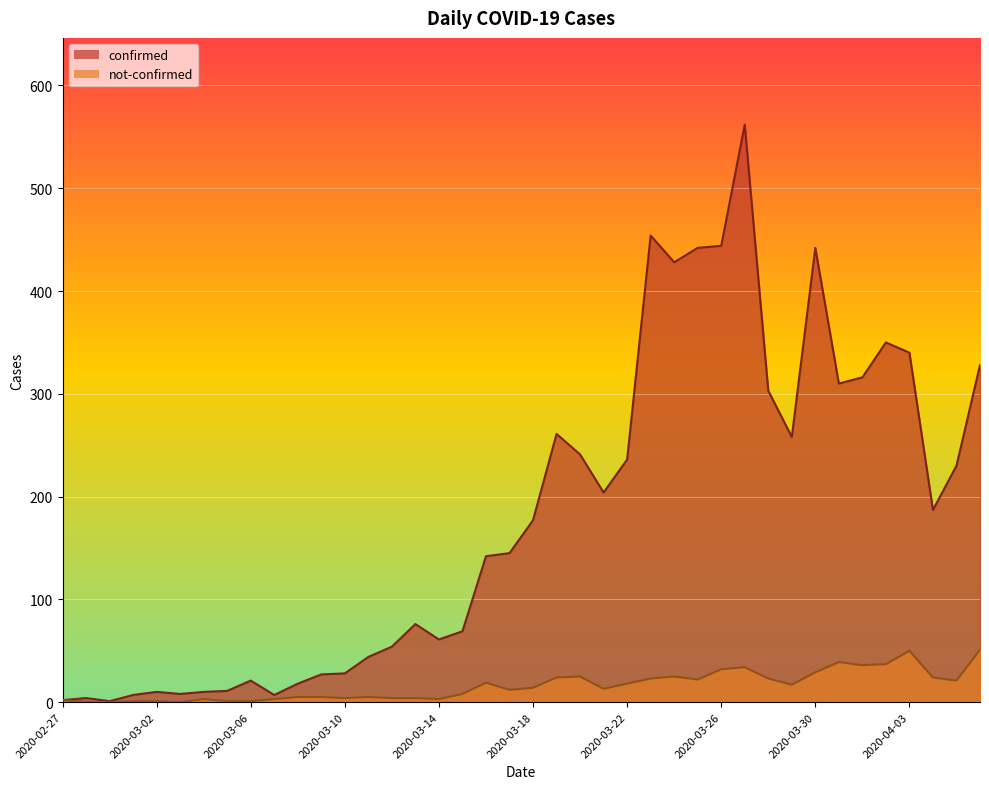

Reading left to right, transcribe all the data shown in this chart.

confirmed: 2	4	1	7	10	8	10	11	21	7	18	27	28	44	54	76	61	69	142	145	177	261	241	204	236	454	428	442	444	562	303	258	442	310	316	350	340	187	230	328
not-confirmed: 2	0	0	1	1	0	3	1	1	3	5	5	4	5	4	4	3	8	19	12	14	24	25	13	18	23	25	22	32	34	23	17	29	39	36	37	50	24	21	51